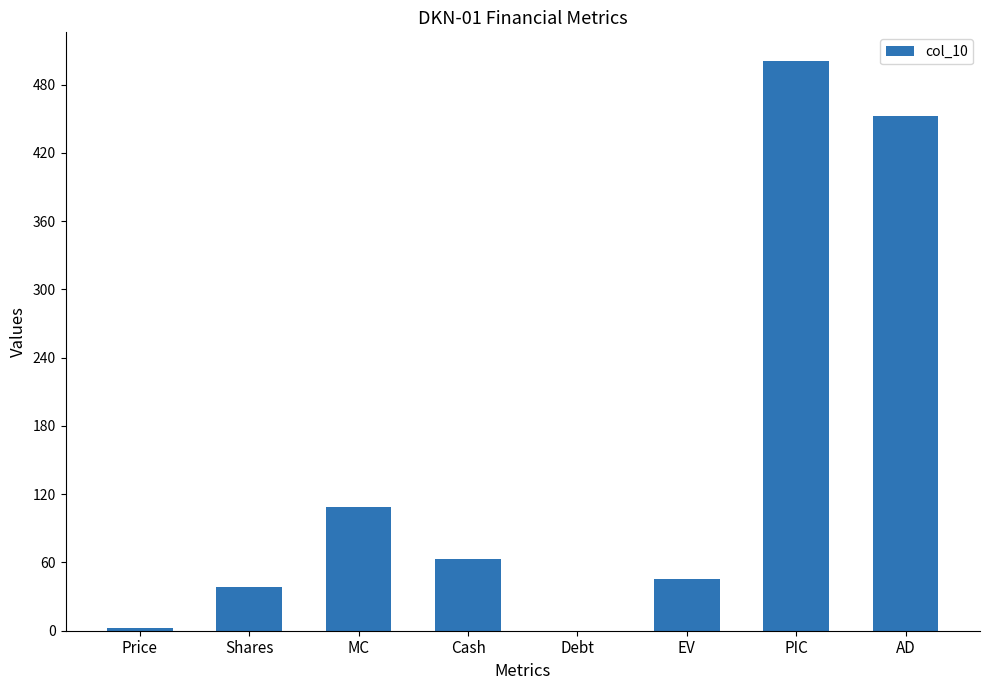

The chart shows a value of 188.7 at MC. True or false?

False